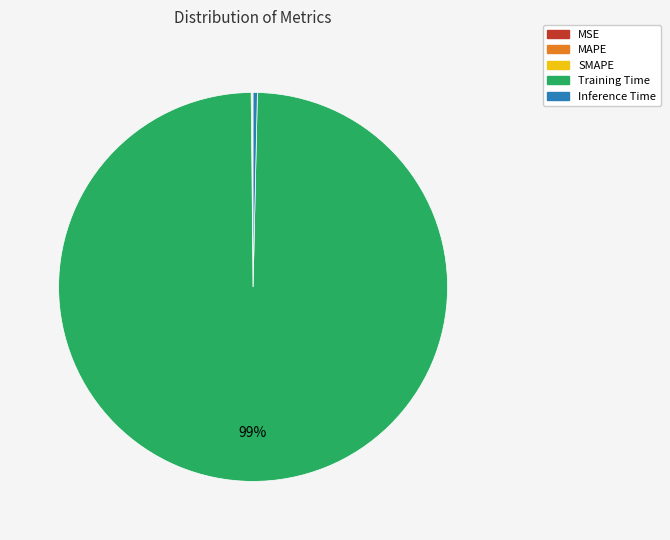

Between Training Time and Inference Time, which is larger?

Training Time